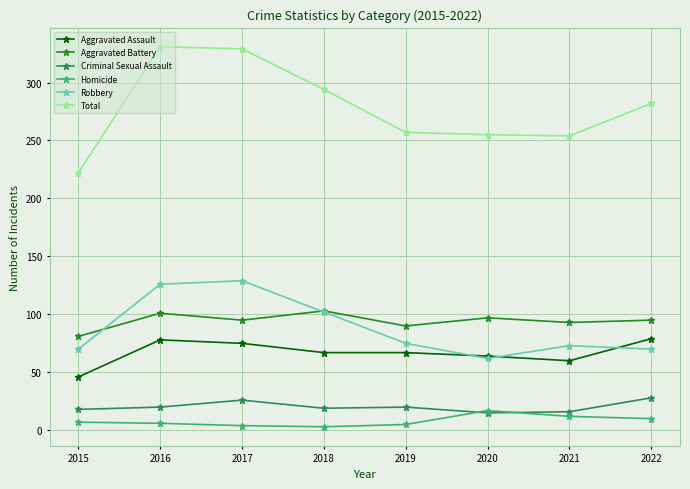

What is the smallest value displayed?

3